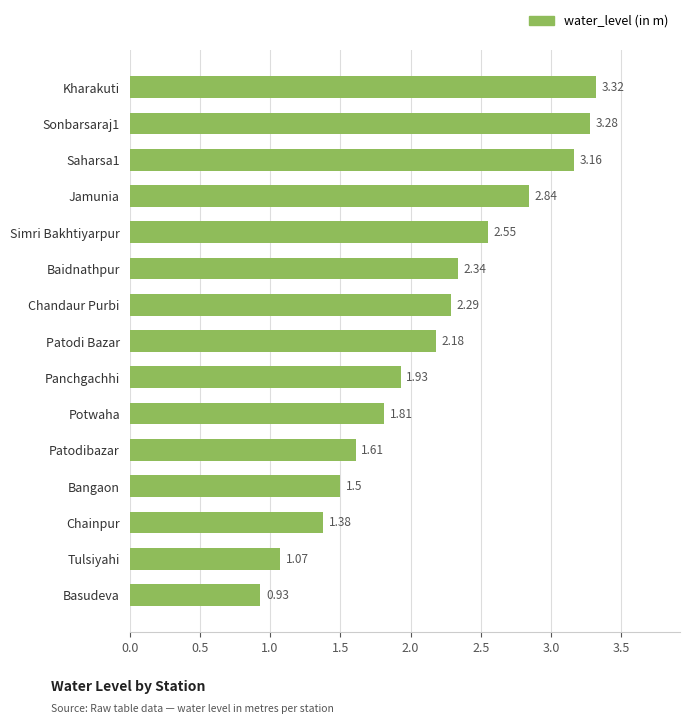

What is the ratio of the value at Potwaha to the value at Baidnathpur?

0.8